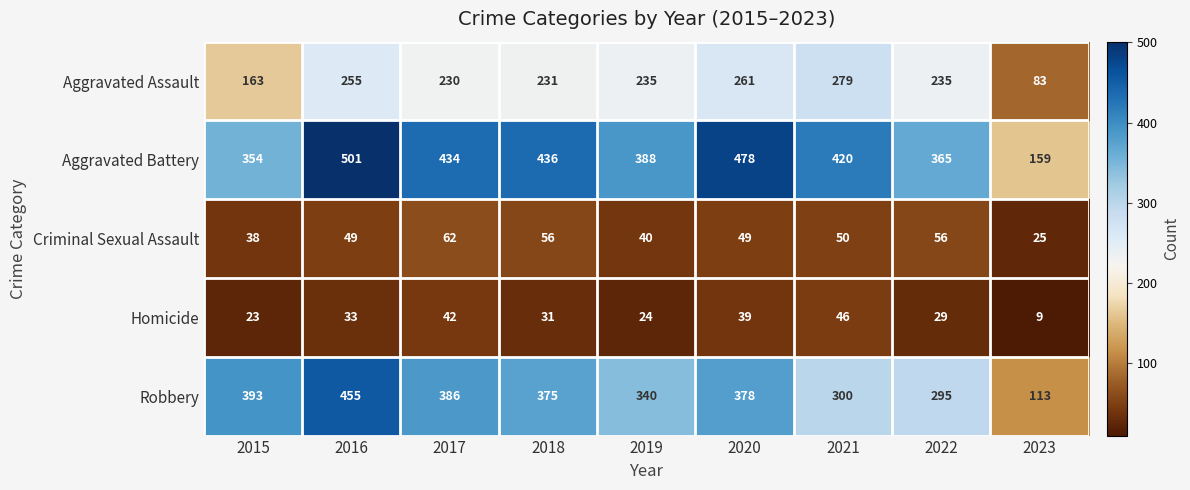

What is the difference between the Aggravated Battery values at 2020 and 2019?

90